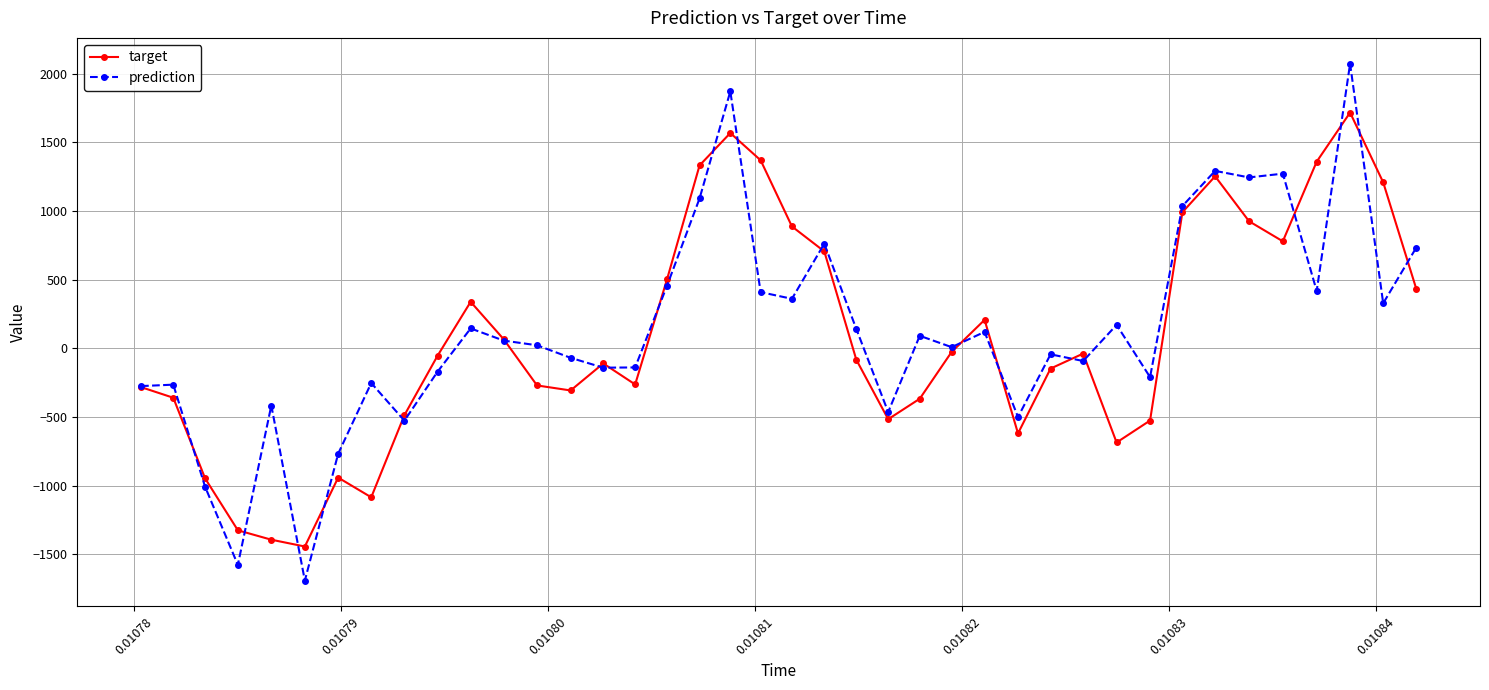

What is the value of the prediction point at the 32nd from the left?

-209.9